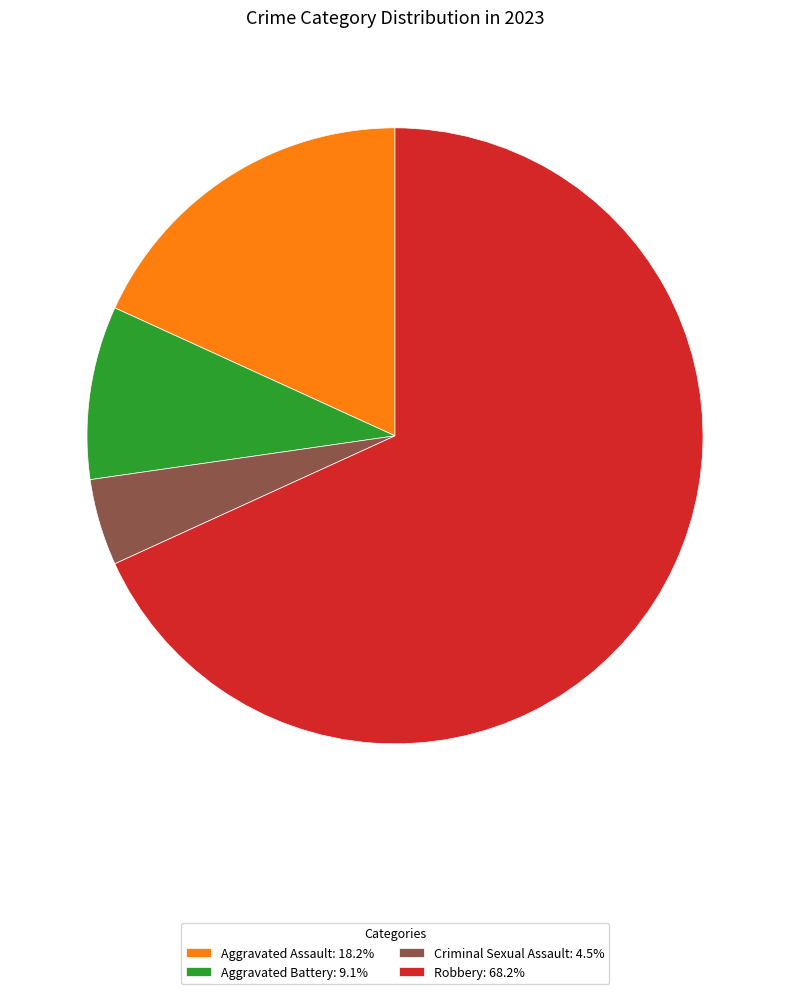

Count the number of slices in the pie.

4